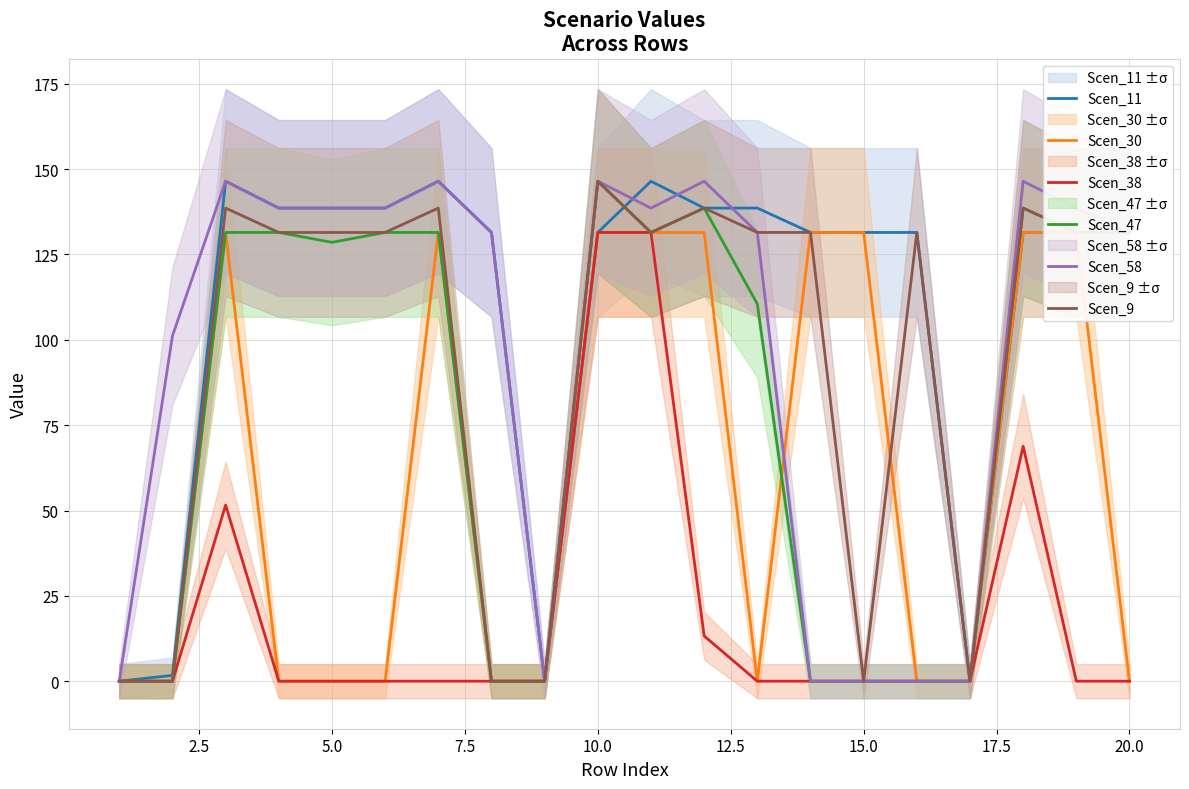

At how many categories does at least one series exceed 35?

17